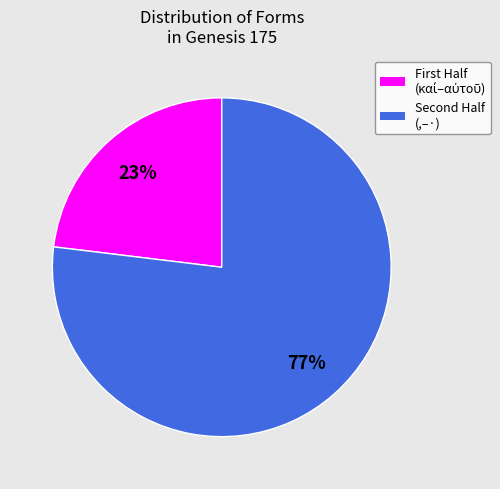

Count the number of slices in the pie.

2